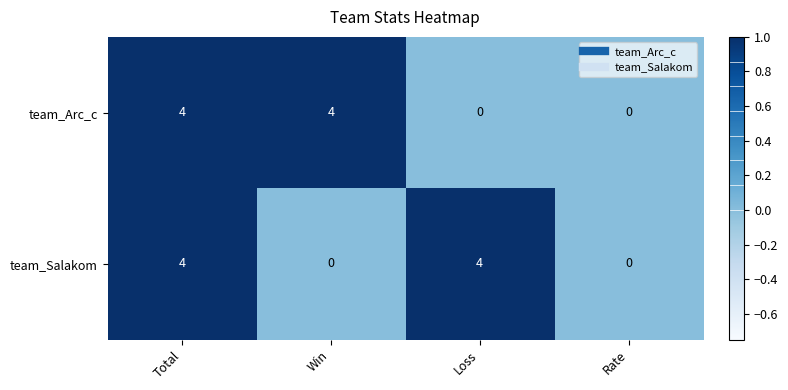

Read the team_Arc_c value at Total.

4